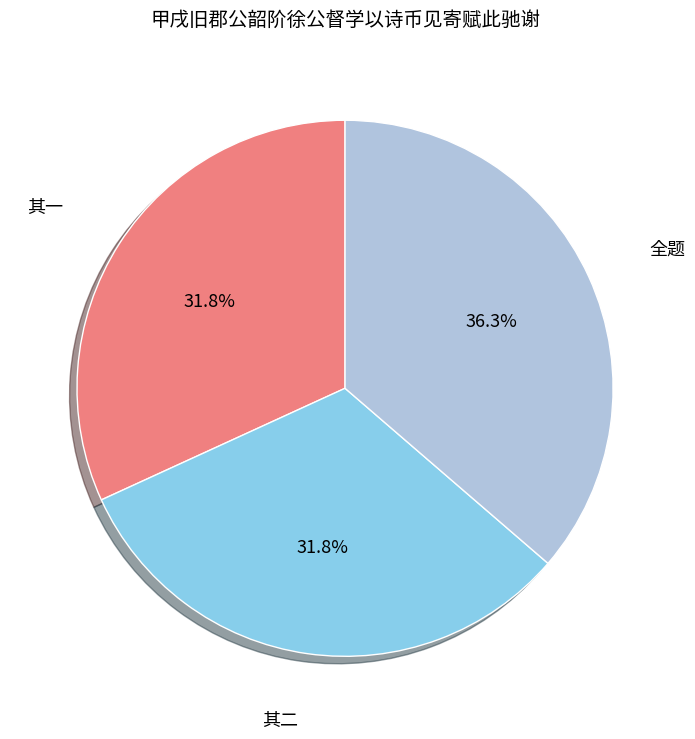

What is the largest slice in the pie chart?

全题